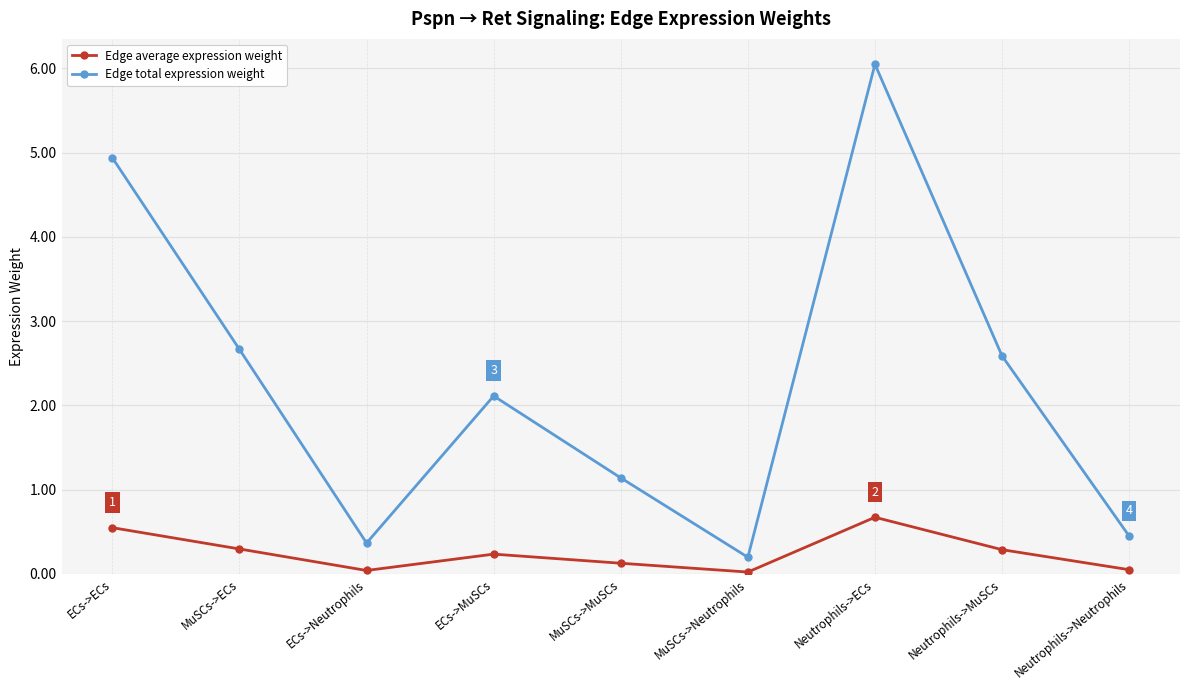

What position from the right is MuSCs->MuSCs?

5